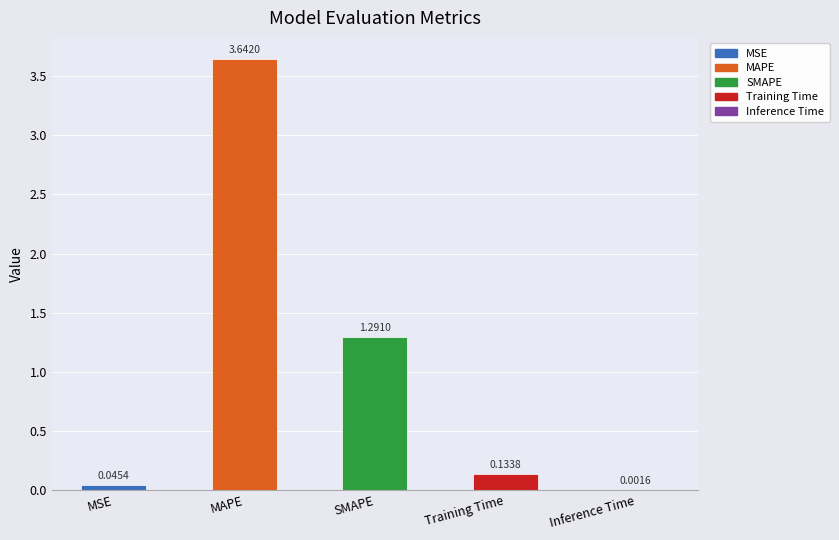

At which category does the chart reach its peak across all series?

MAPE